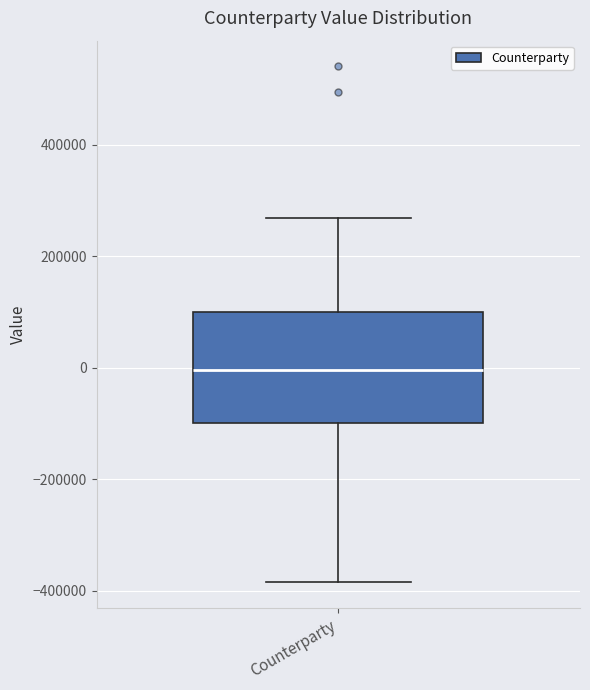

Read this box plot against the y-axis: the position of the median line, the range covered by the box, and the ends of both whiskers. The values are not printed on the chart, so give them approximately, as read against the axis.

median 0, box -100000 to 100000, whiskers -380000 to 260000